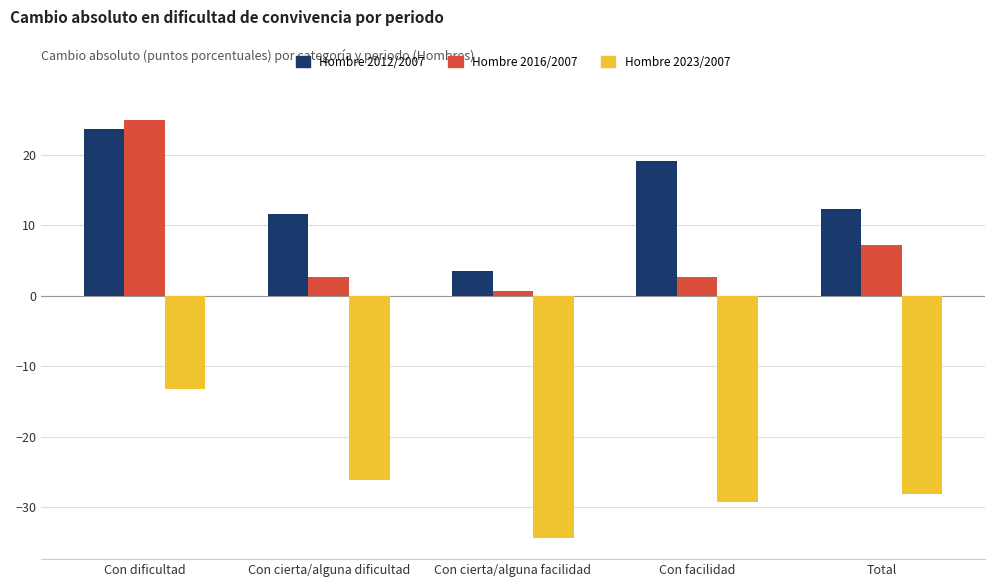

At which label is Hombre 2012/2007 closest to 13?

Total